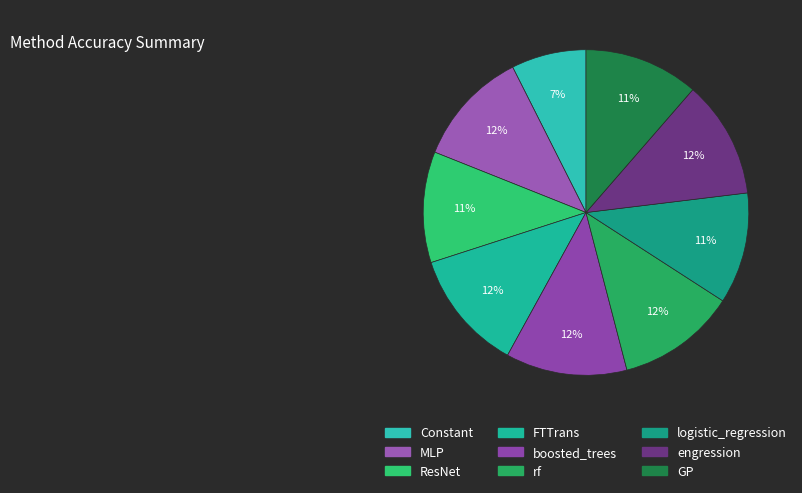

How many slices are in this pie chart?

9